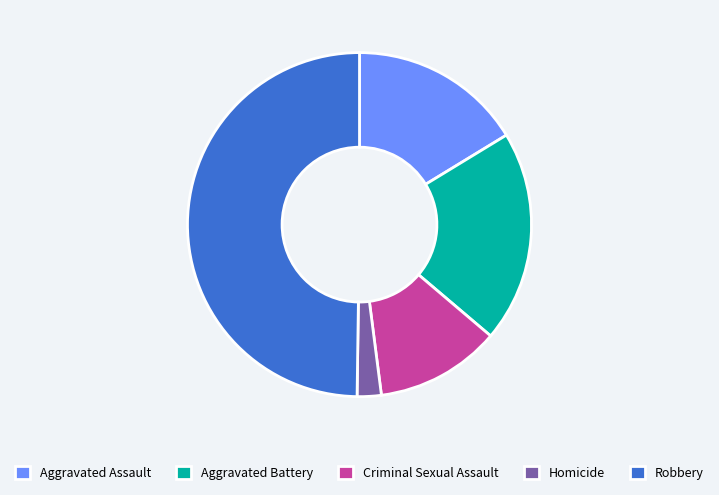

Rank the categories by value from lowest to highest.

Homicide, Criminal Sexual Assault, Aggravated Assault, Aggravated Battery, Robbery